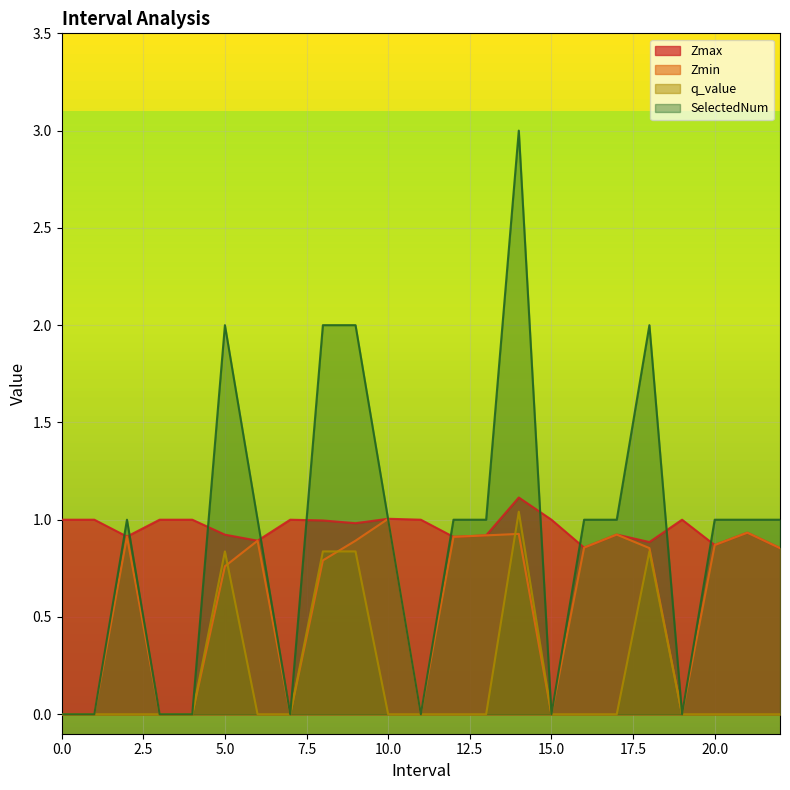

Rank the series by their maximum value, from lowest to highest.

Zmin, q_value, Zmax, SelectedNum